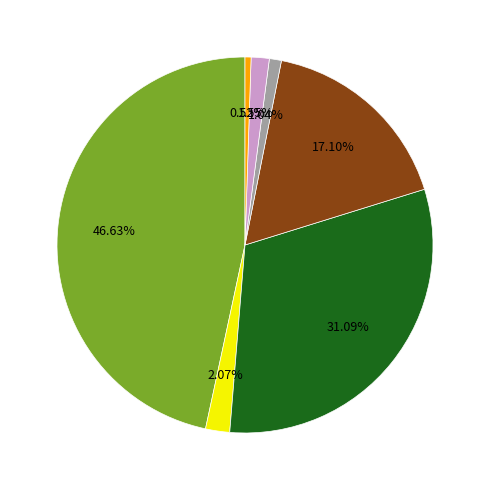

Does any single category account for the majority?

No